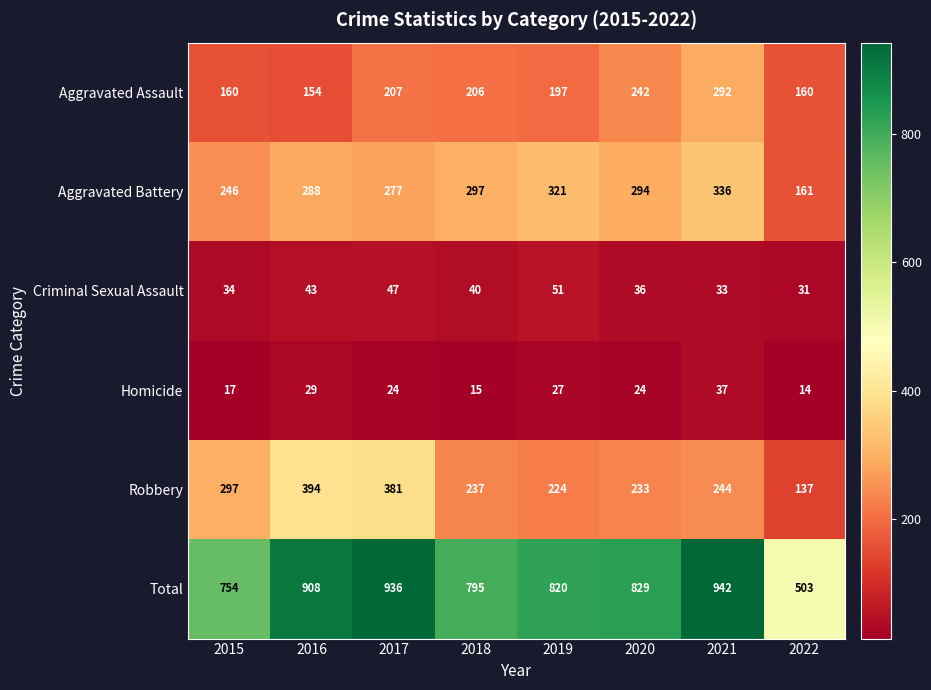

At which label is Aggravated Assault closest to 223?

2017